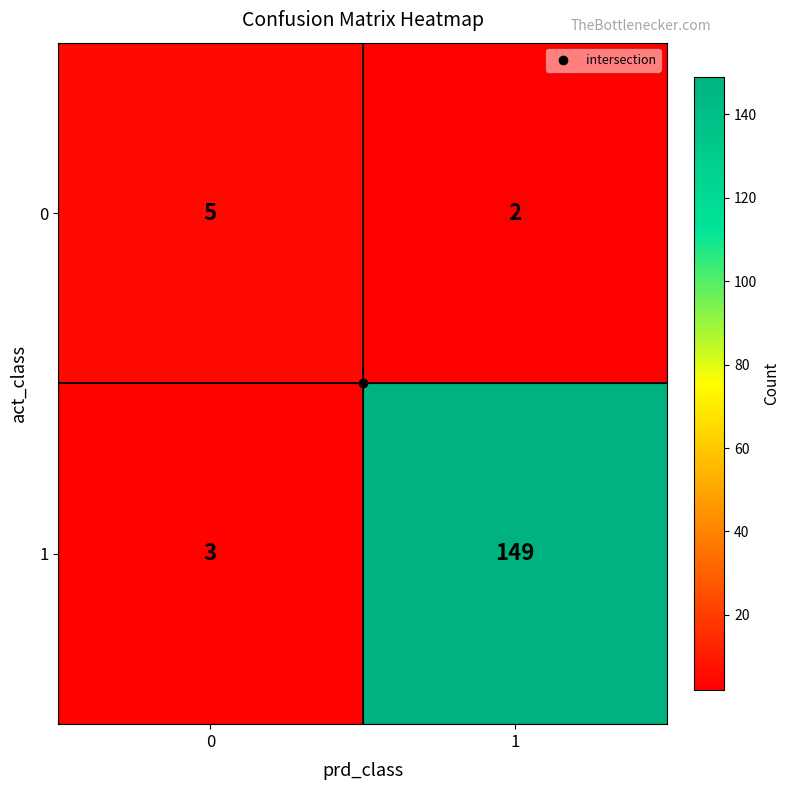

At how many categories does at least one series exceed 24?

1